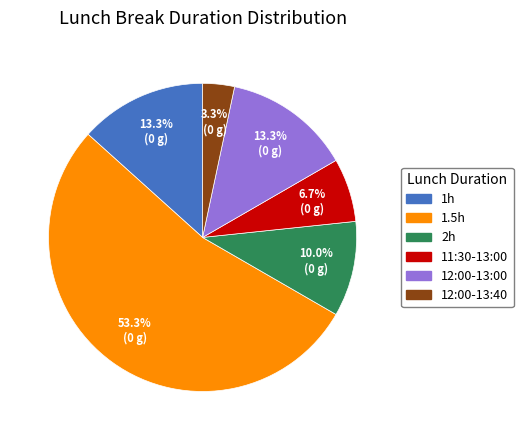

Between 11:30-13:00 and 2h, which is larger?

2h